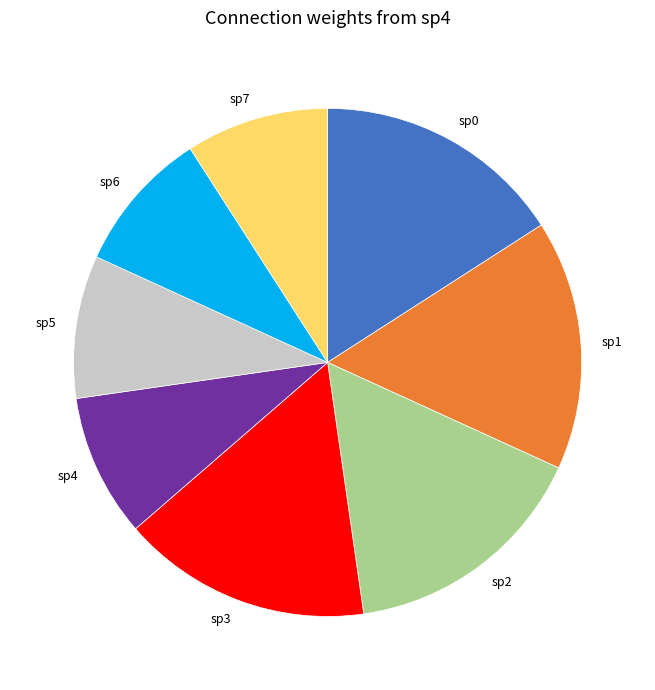

Combined, do sp0 and sp4 account for over 50%?

No